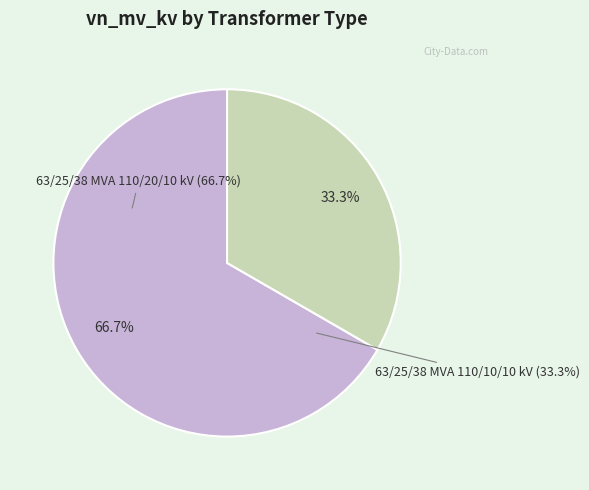

Count the number of slices in the pie.

2